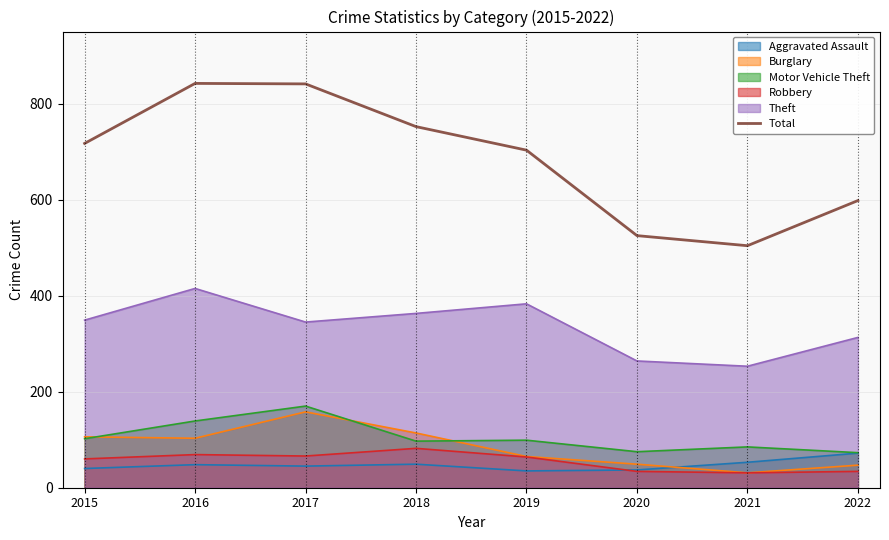

True or false: the data shows 847 at 2021.

False